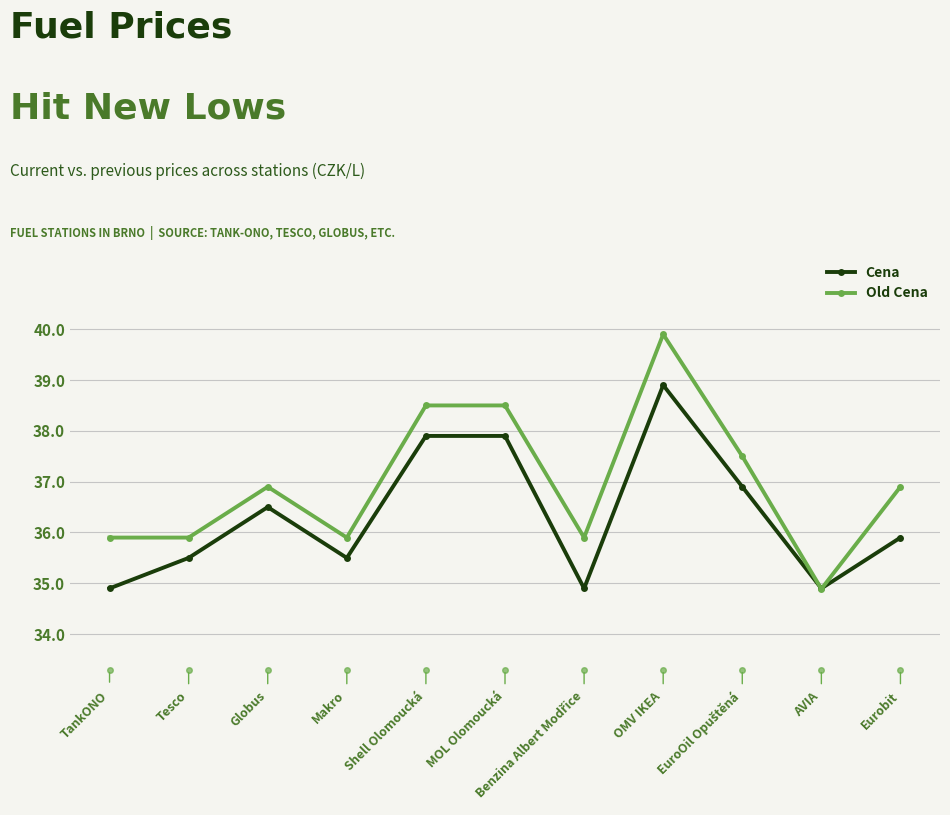

Rank the series at Globus from lowest to highest value.

Cena, Old Cena